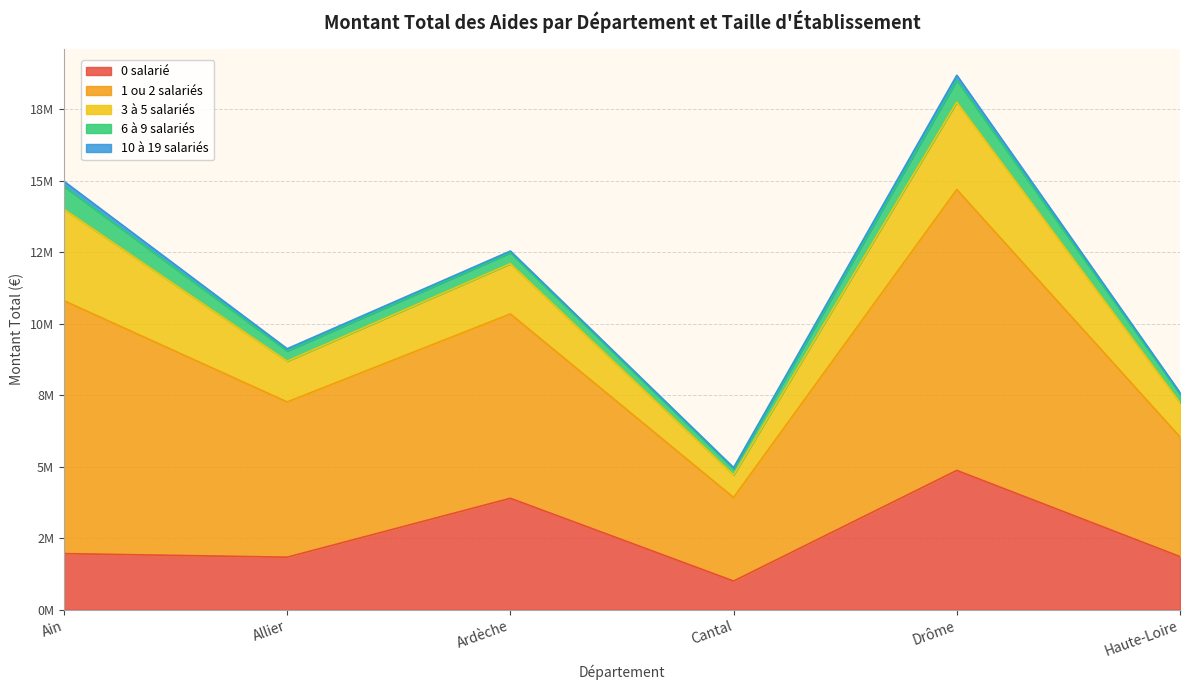

At which label is 10 à 19 salariés closest to 108797?

Allier